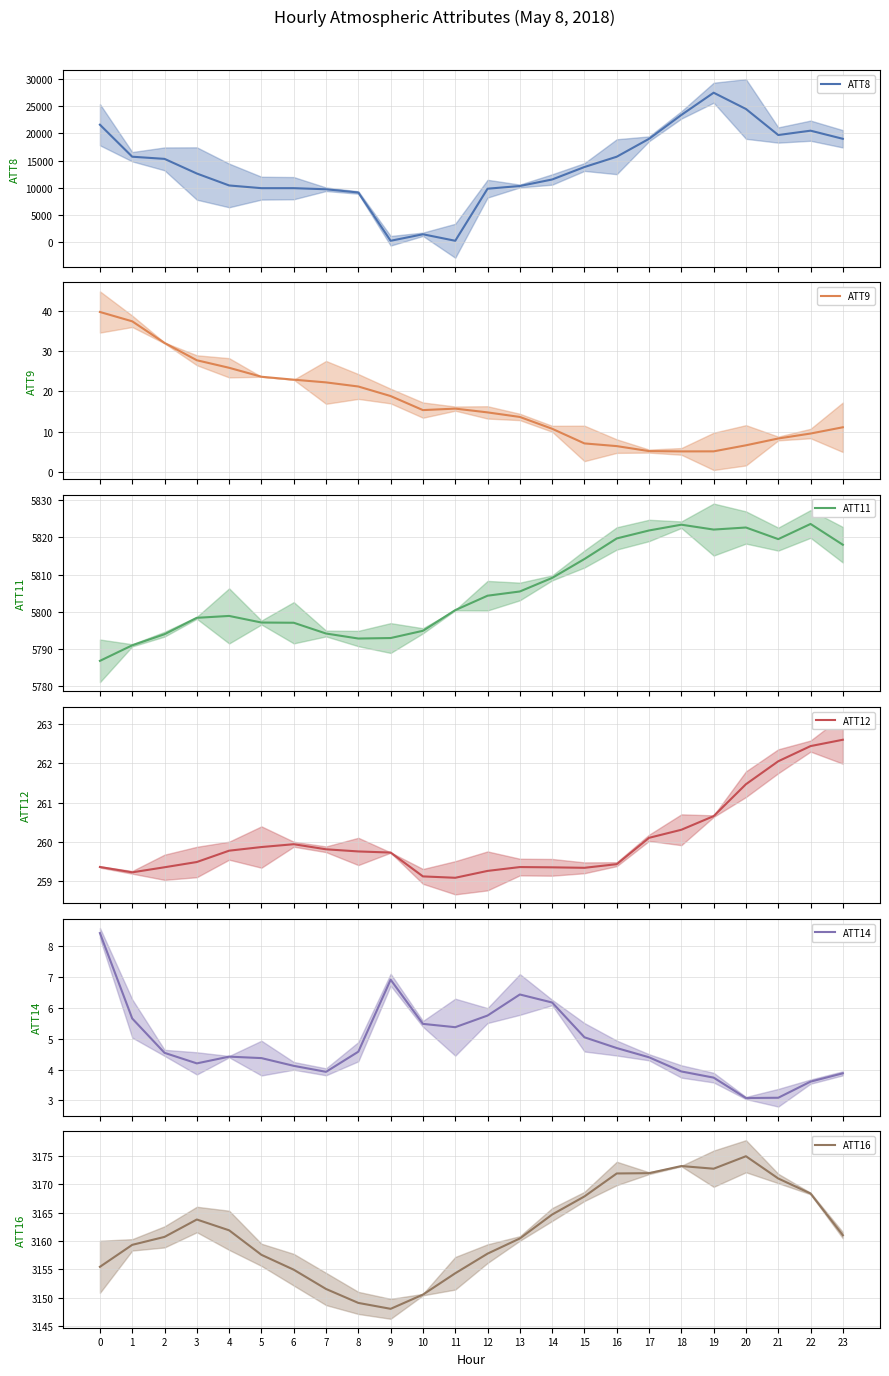

At which category does ATT9 reach its first local valley?

10